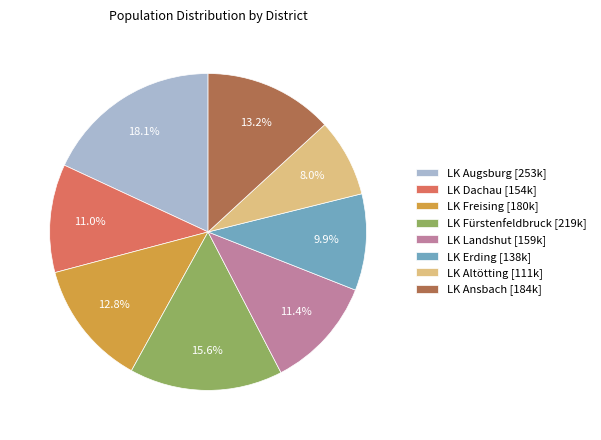

Combined, what portion of the pie is LK Freising [180k] and LK Augsburg [253k]?

30.9%